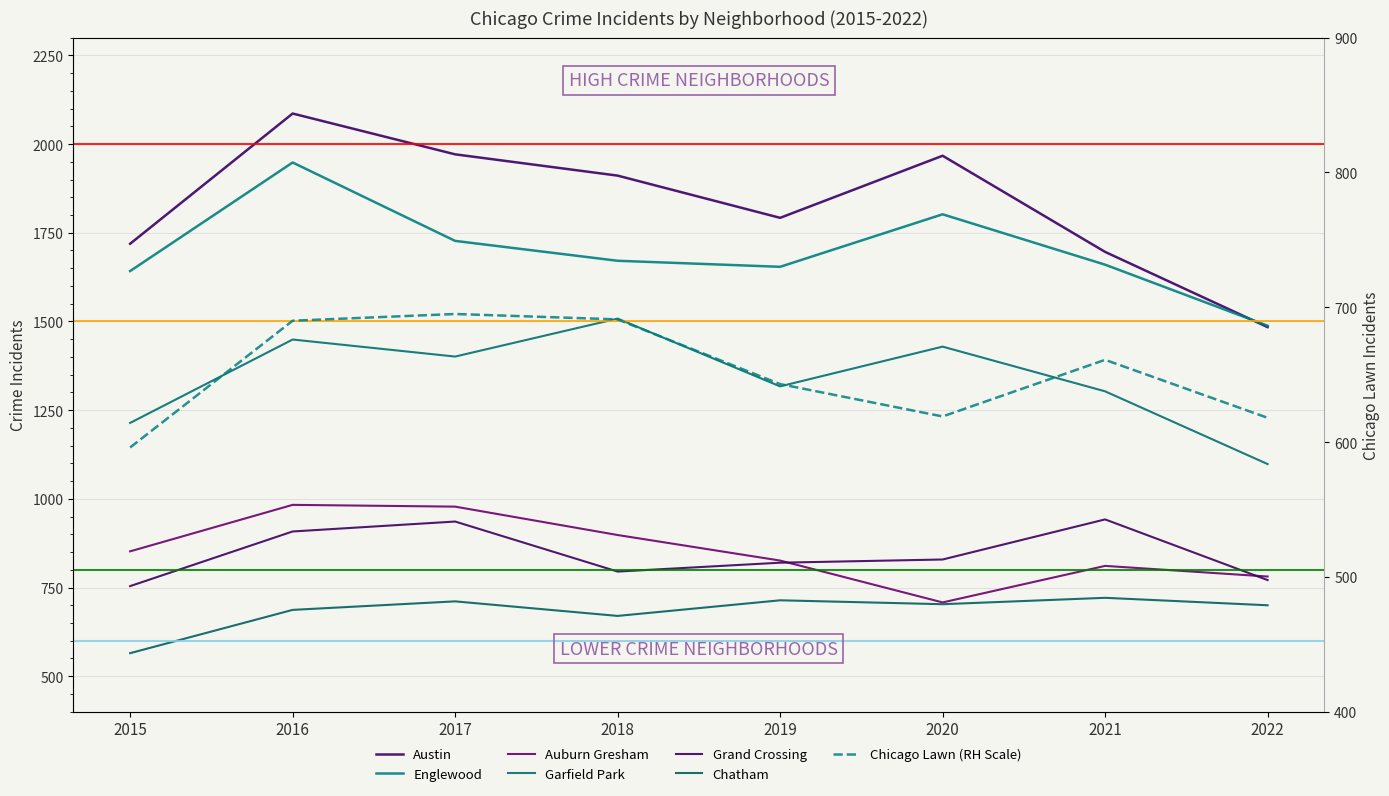

What is the difference between the maximum and minimum values in the Englewood series?

460